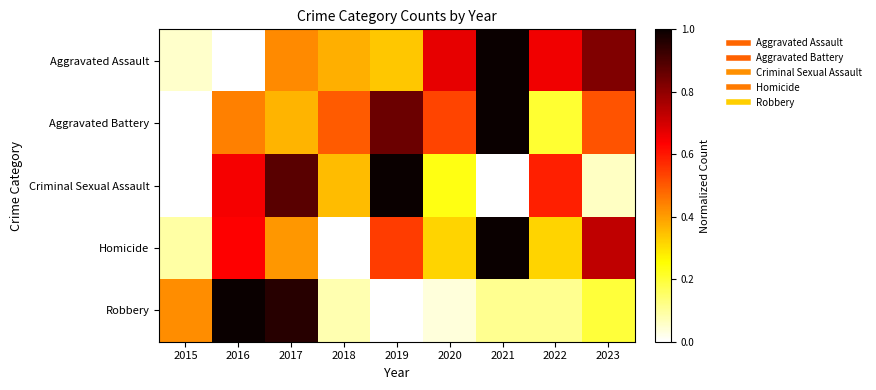

What is the spread (max minus min) of values at 2021?

1.0